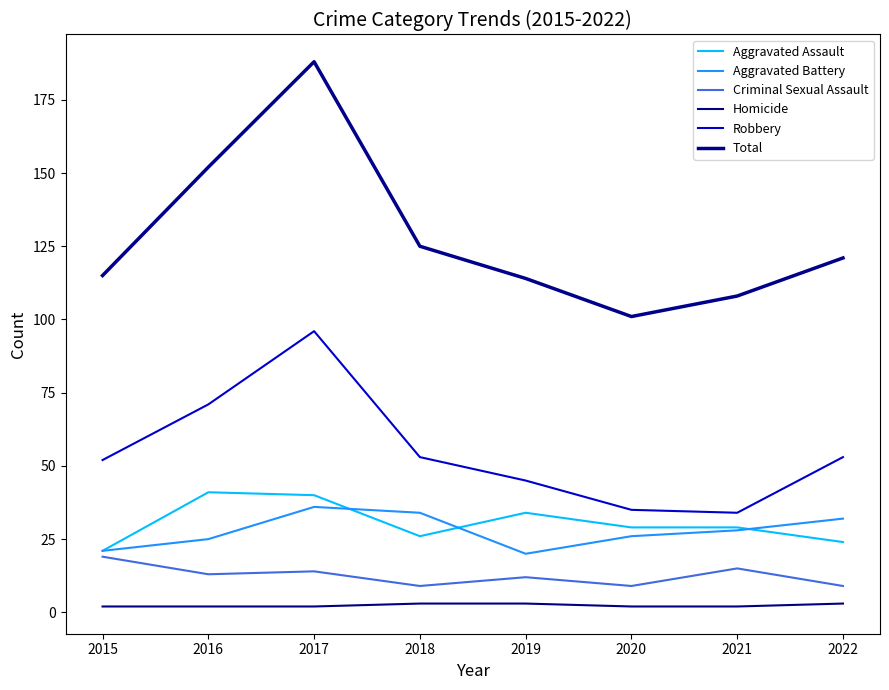

What is the approximate value of Criminal Sexual Assault at 2017, to the nearest 10?

10